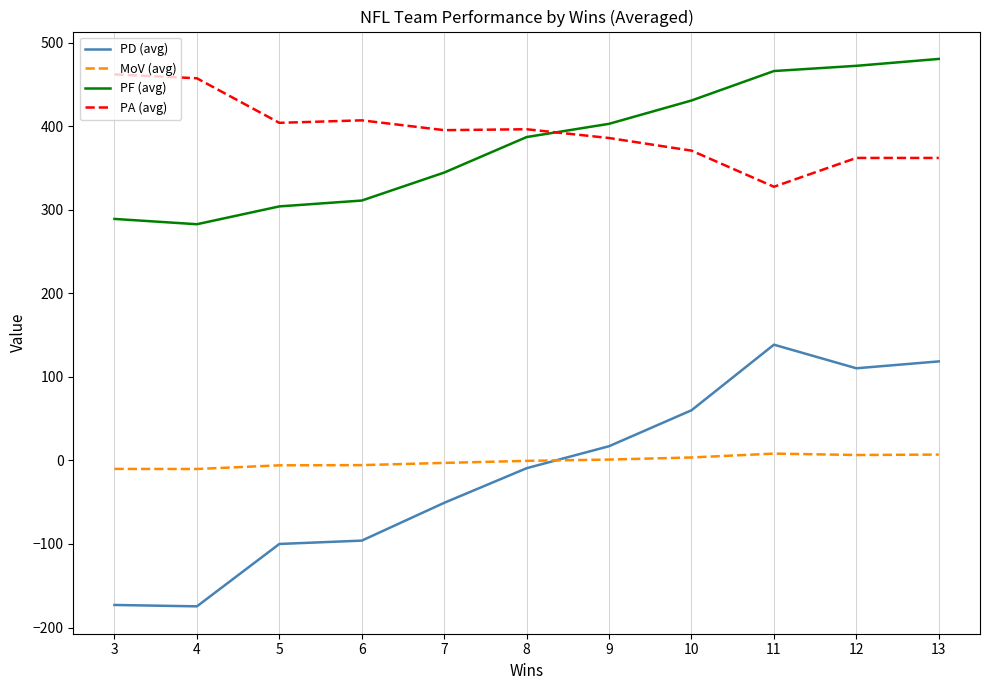

How many negative values does the PD (avg) series have?

6